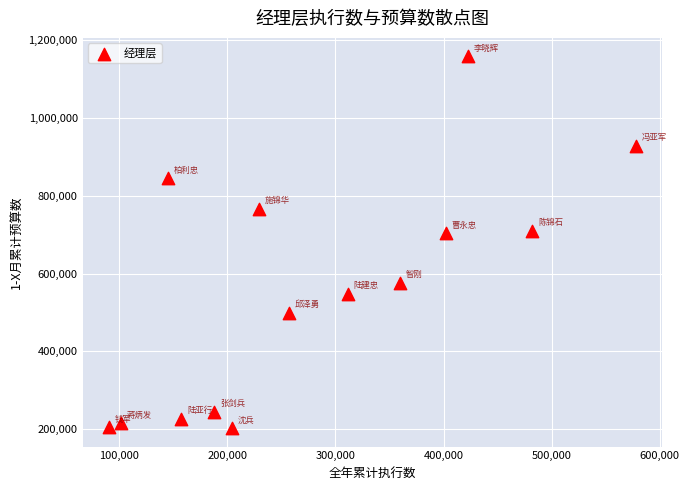

What is the range of X values (max minus min)?

487148.8